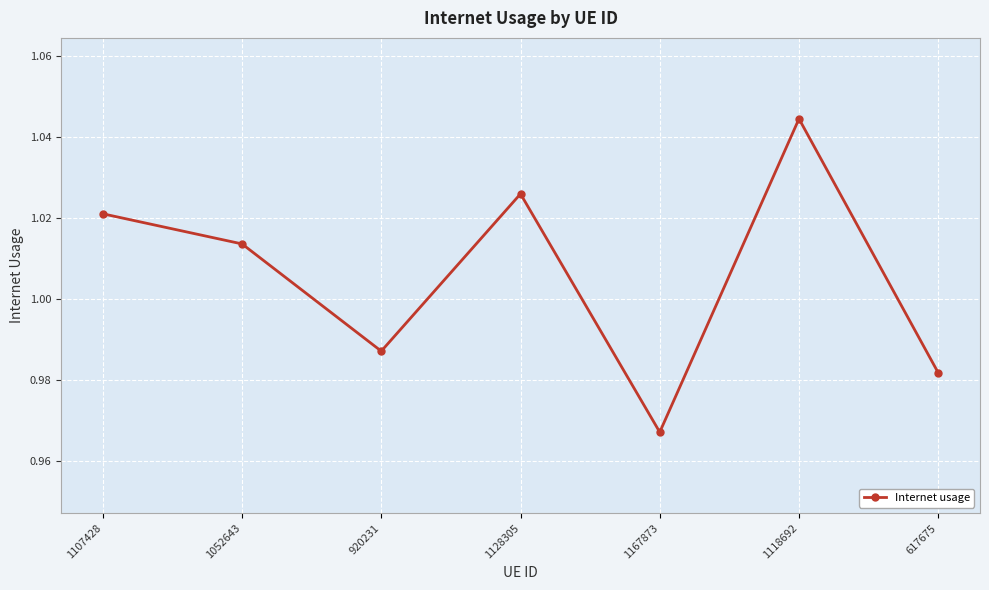

What position from the left is 1118692?

6